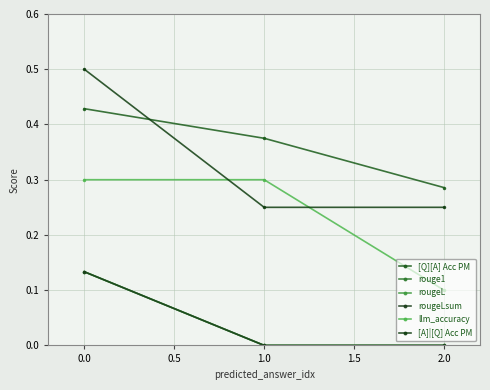

Which series has the widest spread of values?

[A]|[Q] Acc PM